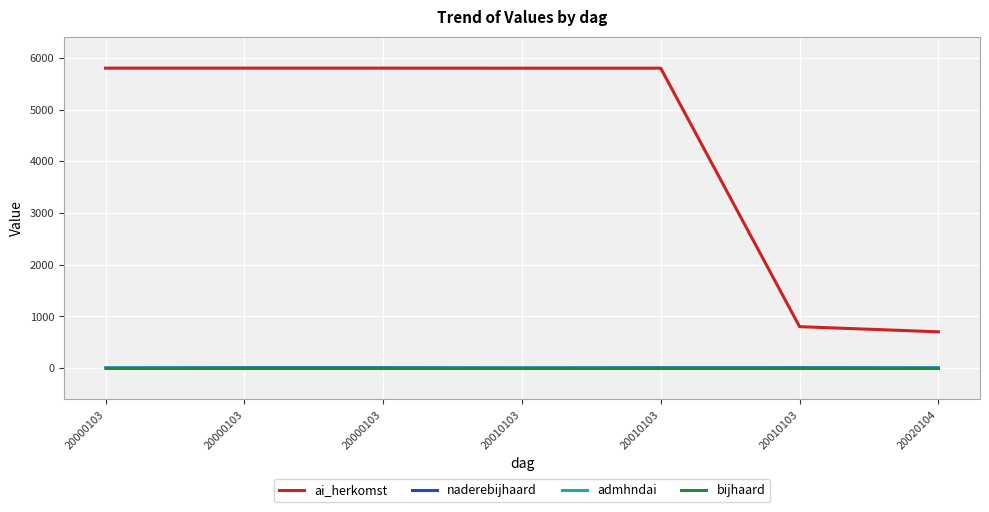

The admhndai series shows 3 at 20010103. True or false?

False